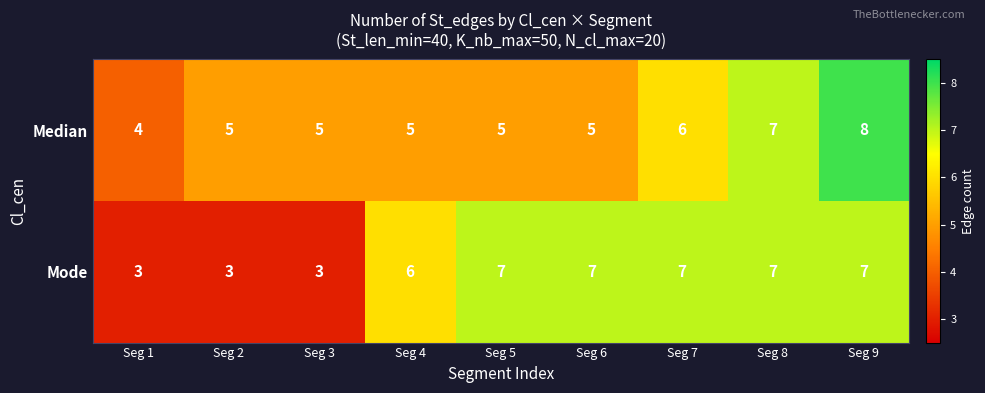

Where is Median nearest to the value 6?

Seg 7